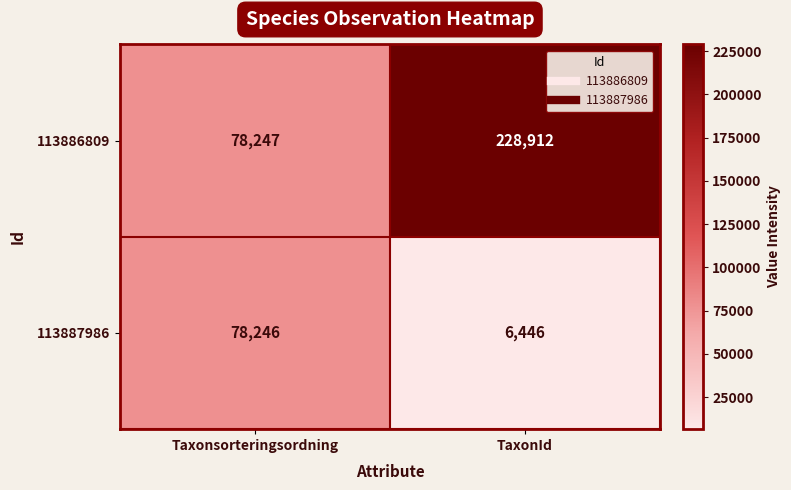

What is the highest value of the 113887986 series?

78246